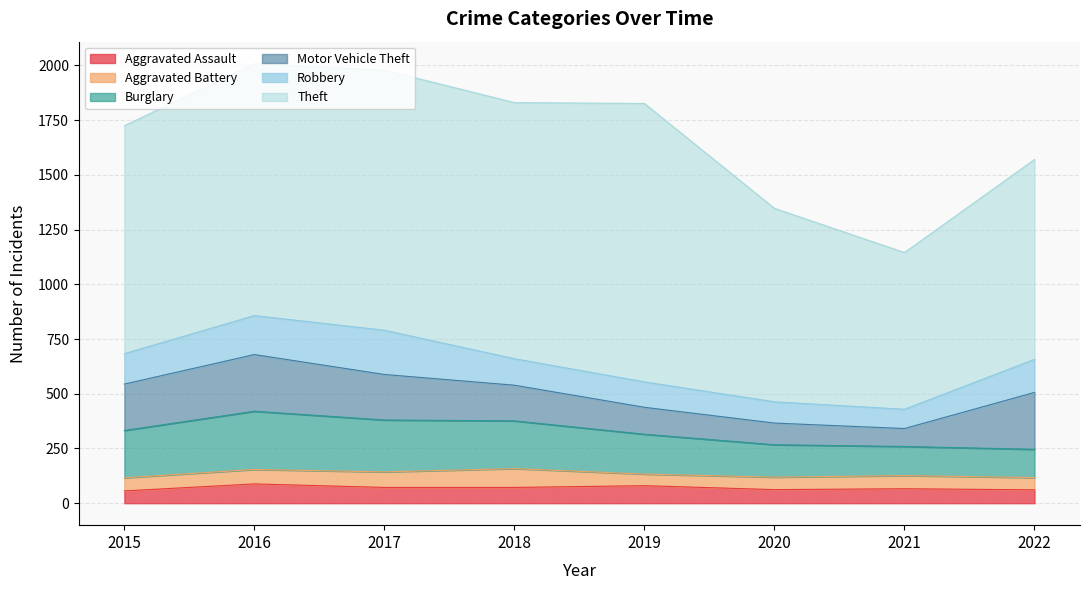

What is the sum of all Motor Vehicle Theft values?

1406